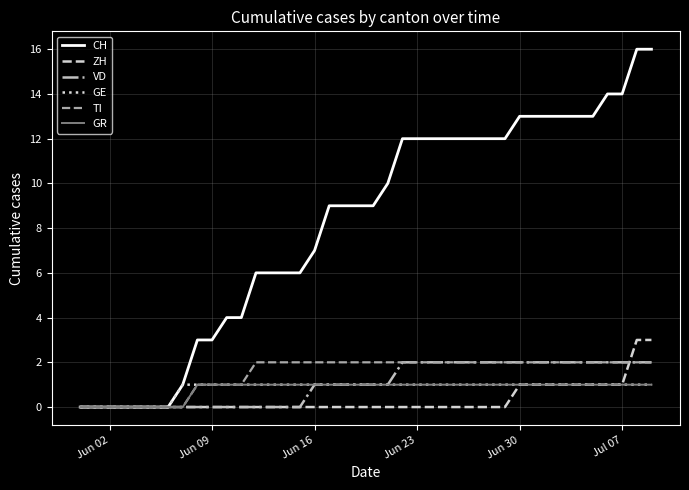

Which series has the largest total across all categories?

CH